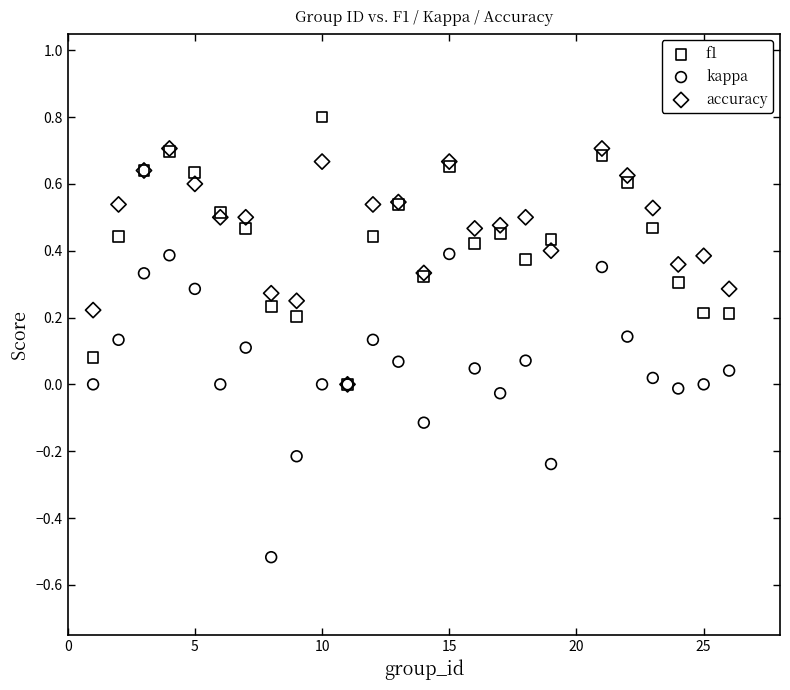

Which series contains the highest Y value?

f1